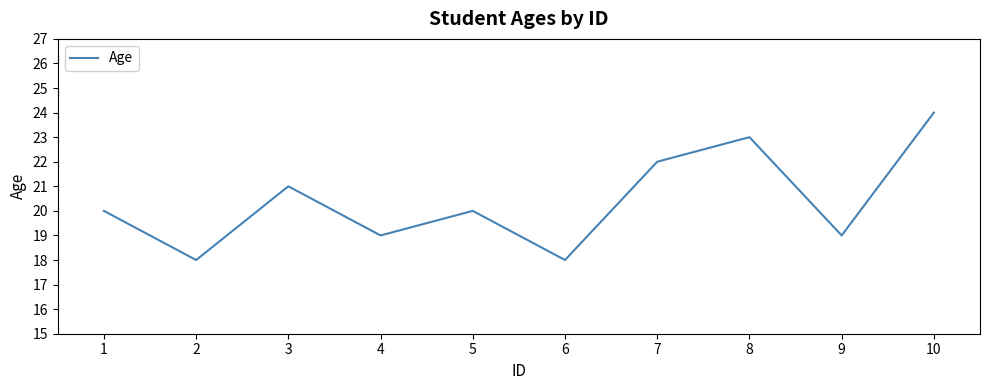

How many categories are shown in the chart?

10